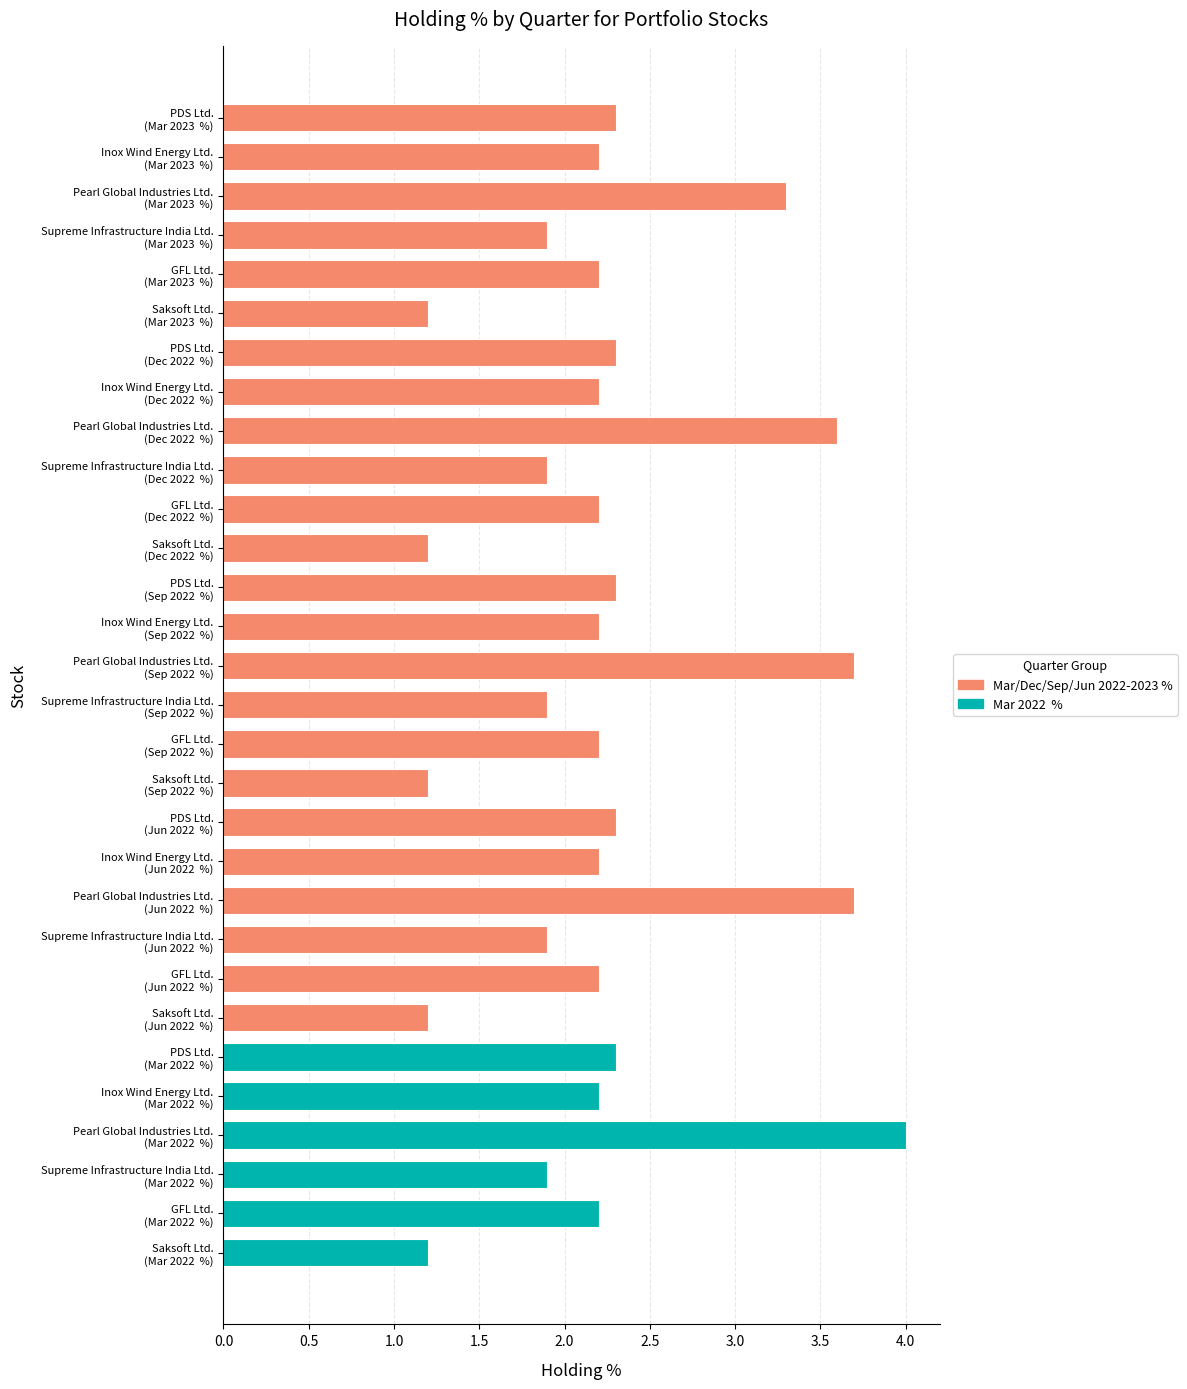

The value of Sep 2022  % at Saksoft Ltd. is 1.2. True or false?

True